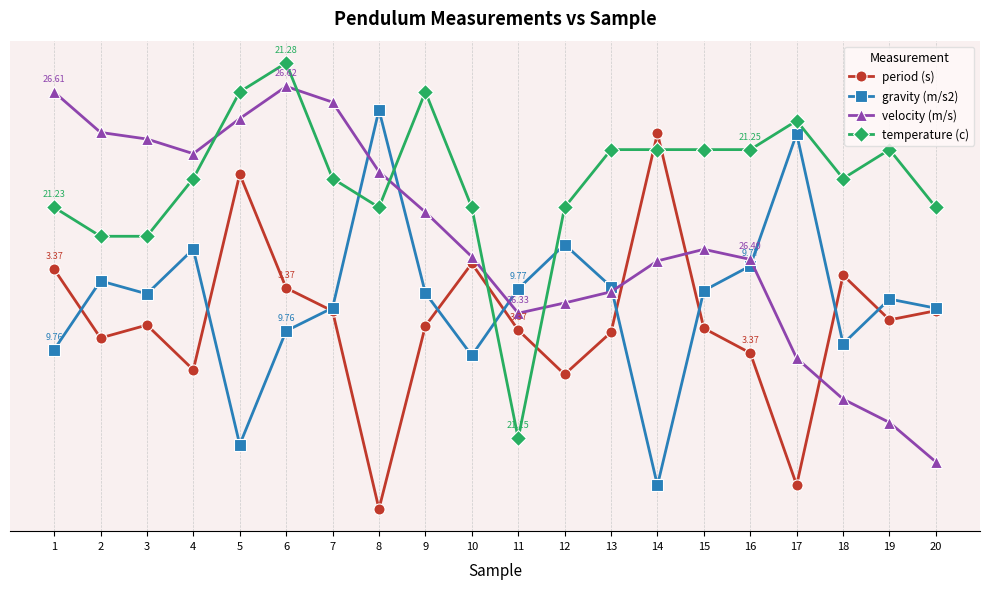

True or false: temperature (c) has more than 1 points higher than both neighbors.

True